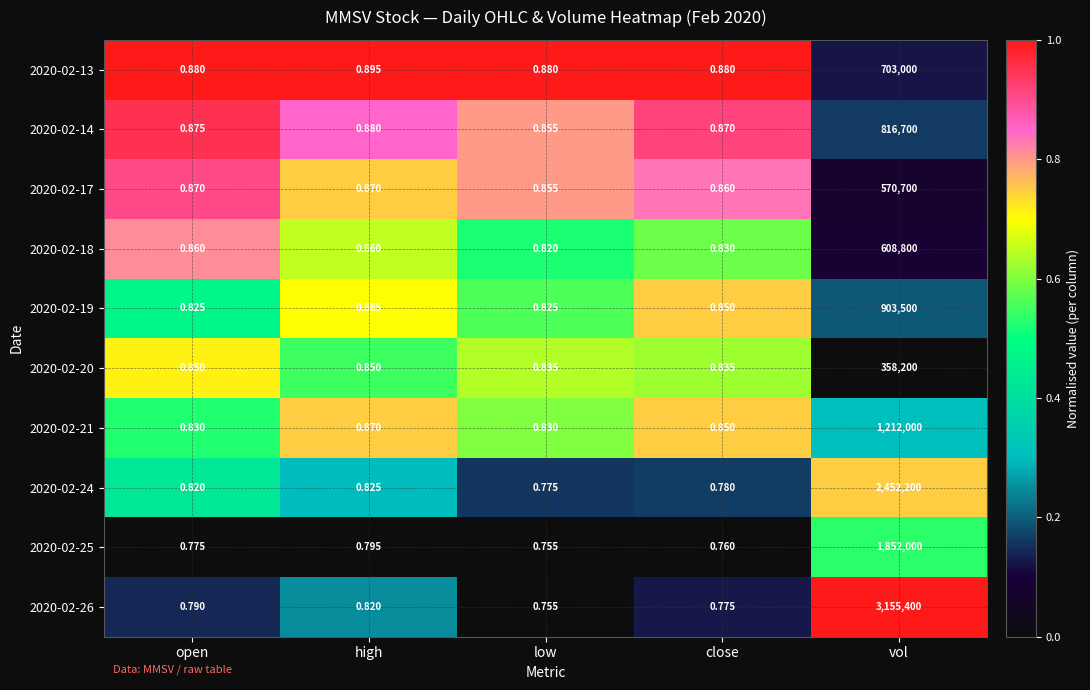

Which label corresponds to the smallest value in the chart?

low